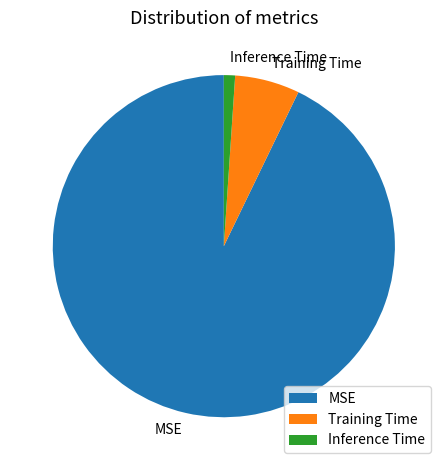

Is there a majority slice in this chart?

Yes